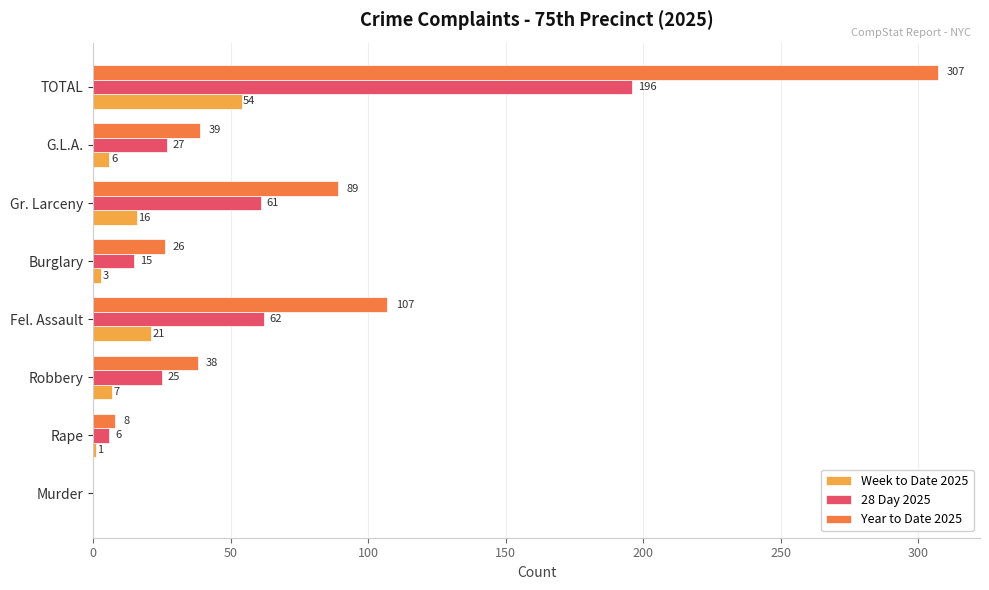

What is the approximate value of Year to Date 2025 at Burglary?

26